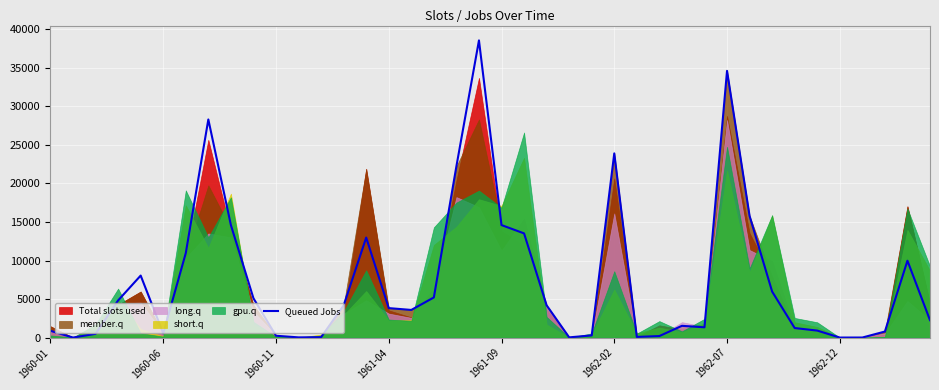

What is the maximum value for Queued Jobs?

38566.7